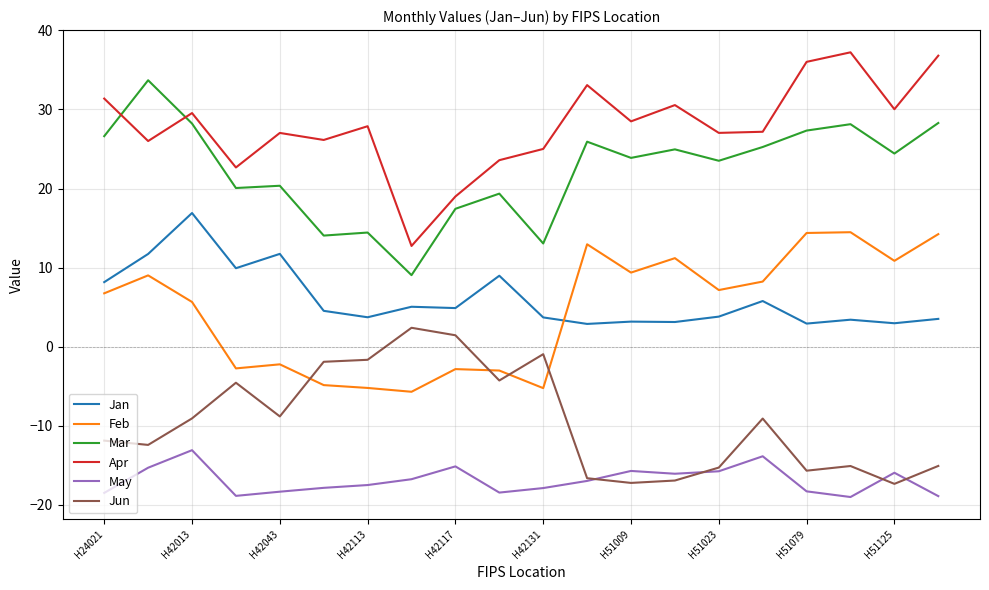

True or false: Jun and Apr cross at least once.

False